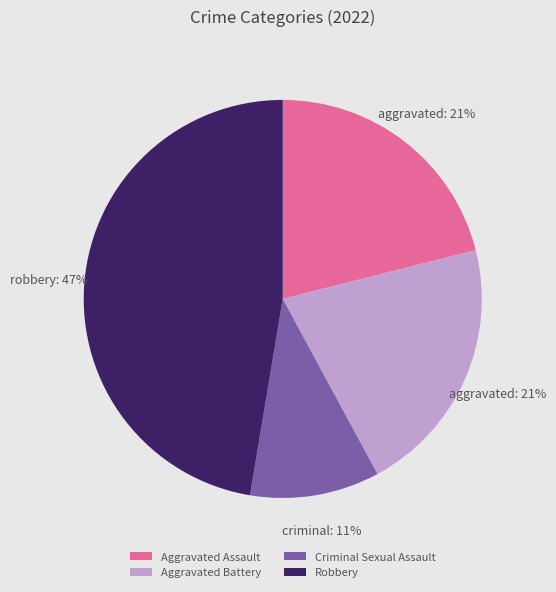

To the nearest percent, what is the average slice percentage?

25%